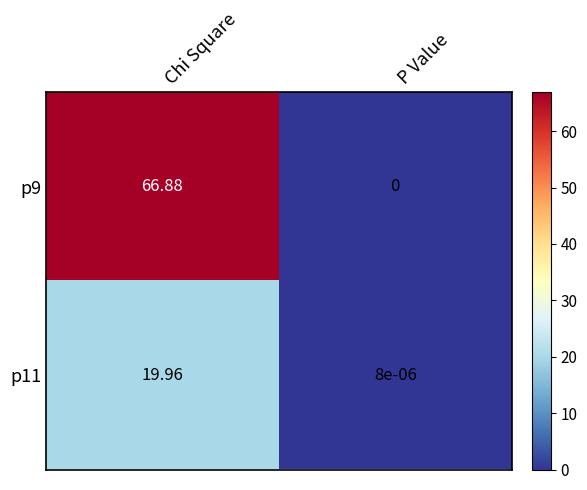

Rank the categories by p11 value from highest to lowest.

Chi Square, P Value